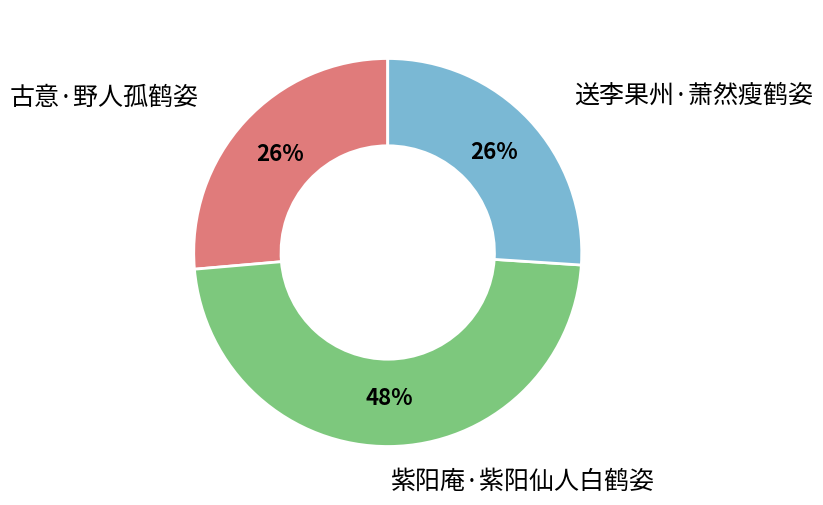

To the nearest percent, what is the difference between the largest and smallest slice percentages?

22%